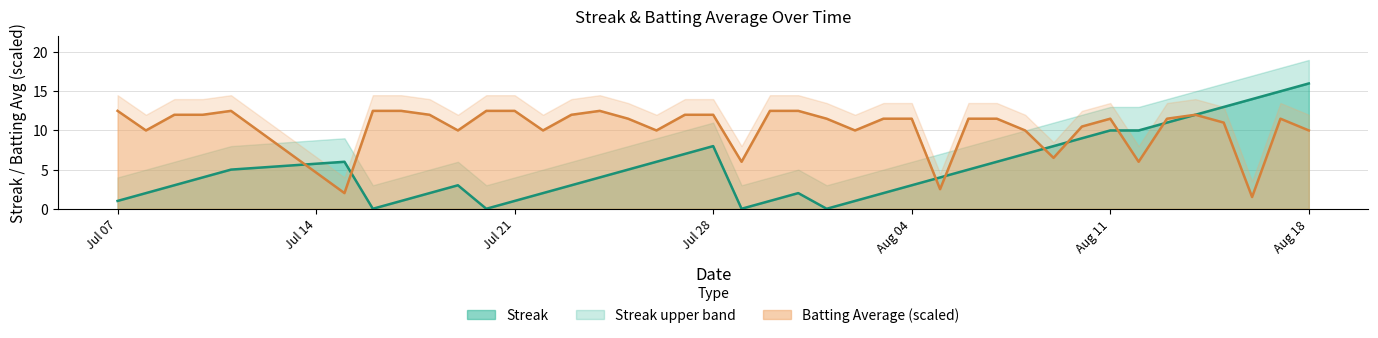

How many lines are shown in the chart?

2